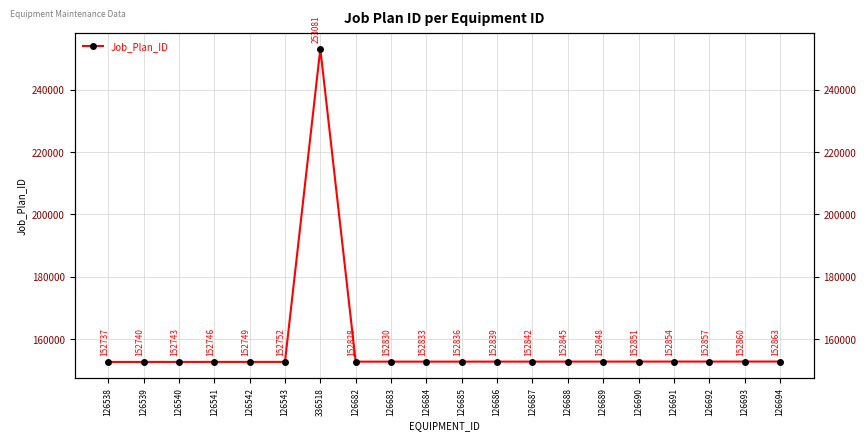

Reading left to right, what are all the values shown in this chart?

152737	152740	152743	152746	152749	152752	253081	152828	152830	152833	152836	152839	152842	152845	152848	152851	152854	152857	152860	152863